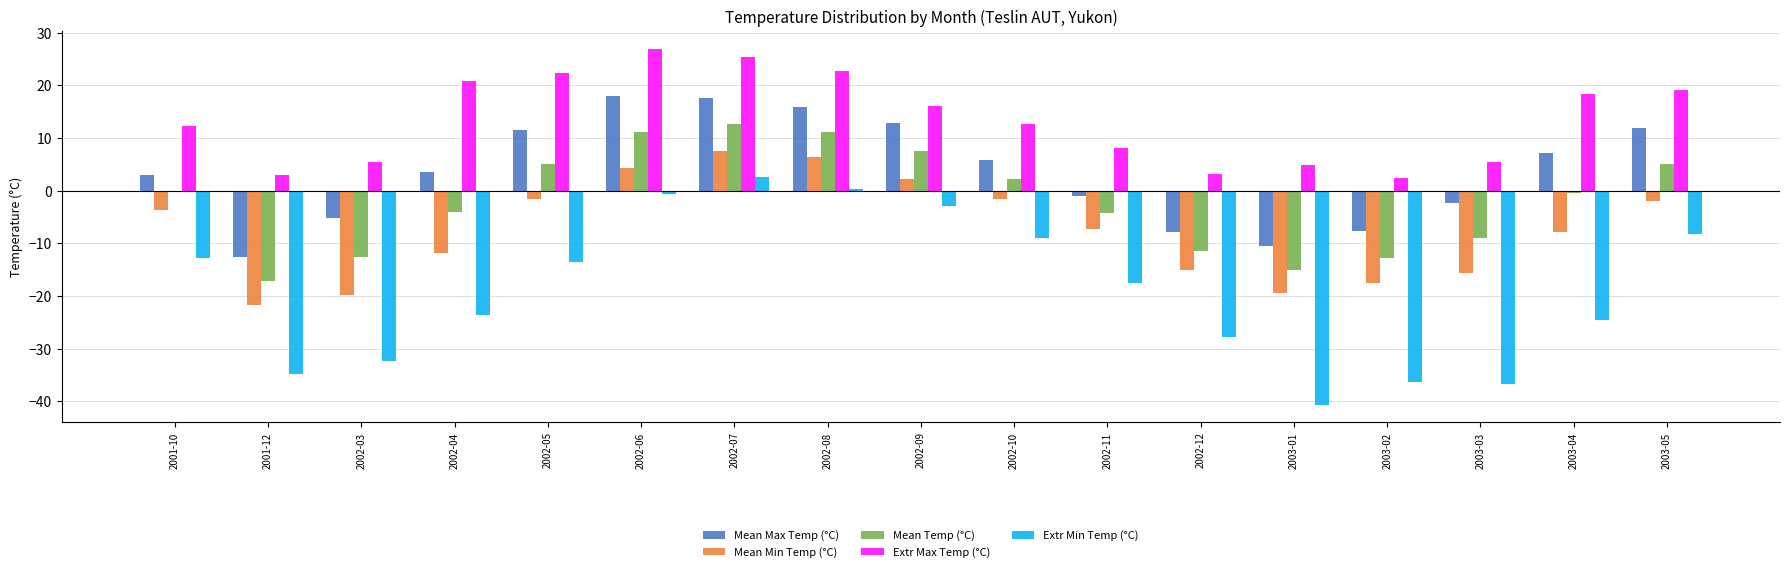

Rank the series by their maximum value, from lowest to highest.

Extr Min Temp (°C), Mean Min Temp (°C), Mean Temp (°C), Mean Max Temp (°C), Extr Max Temp (°C)